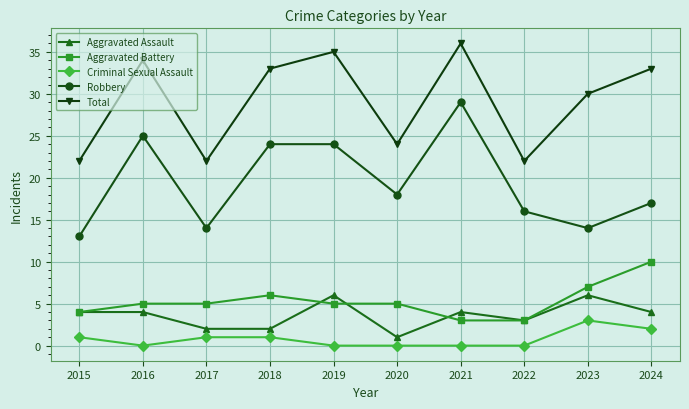

What is the value of the Total point at the 3rd from the left?

22